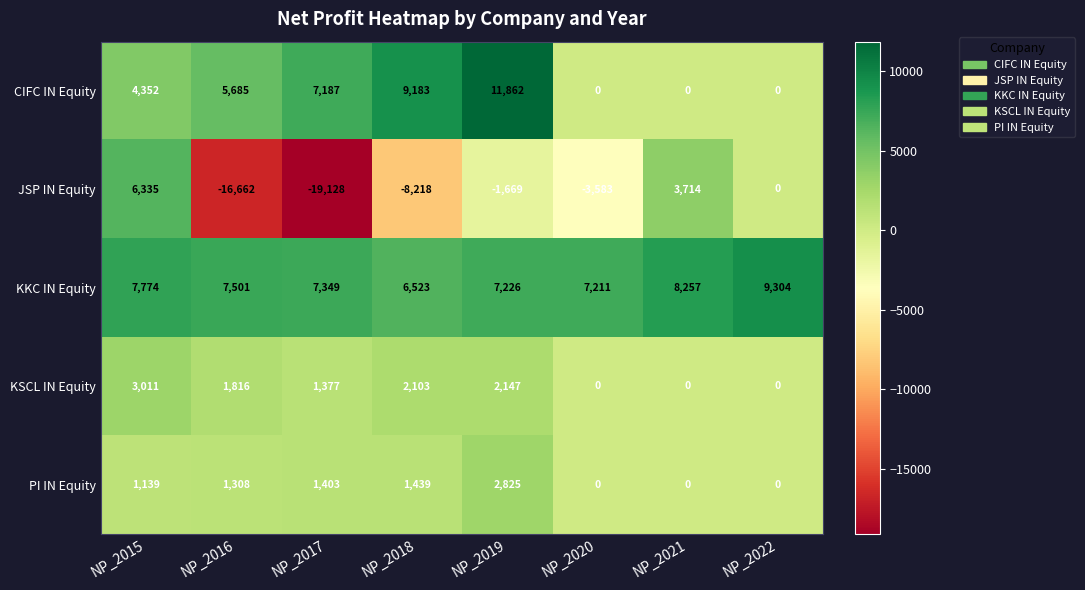

How many data points does each series have?

8